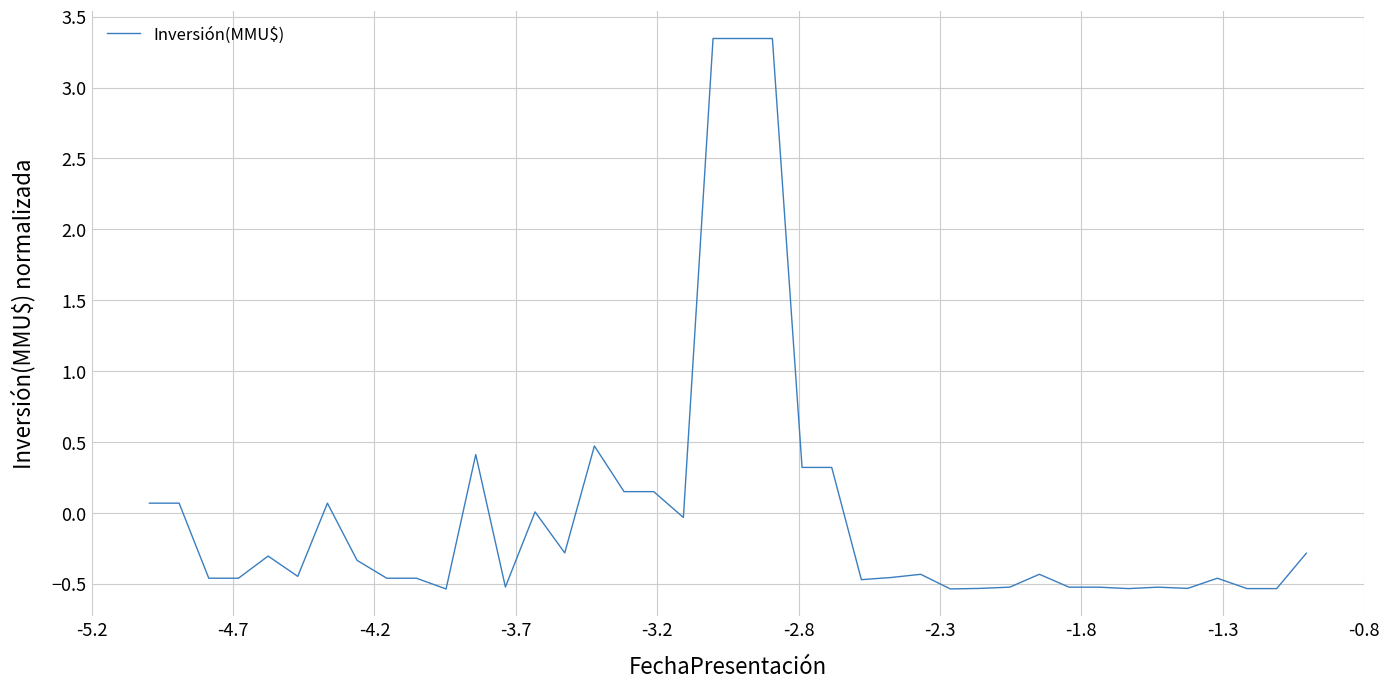

What is the difference between the maximum and minimum values?

3.9